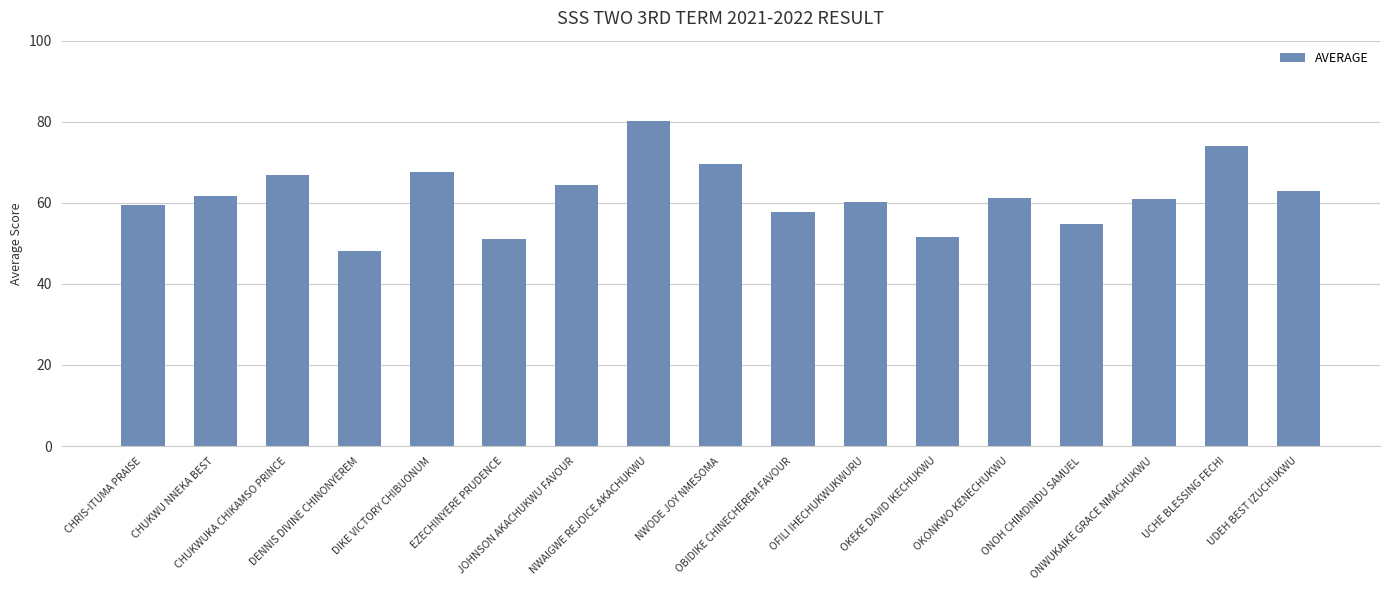

What is the greatest value displayed?

80.3